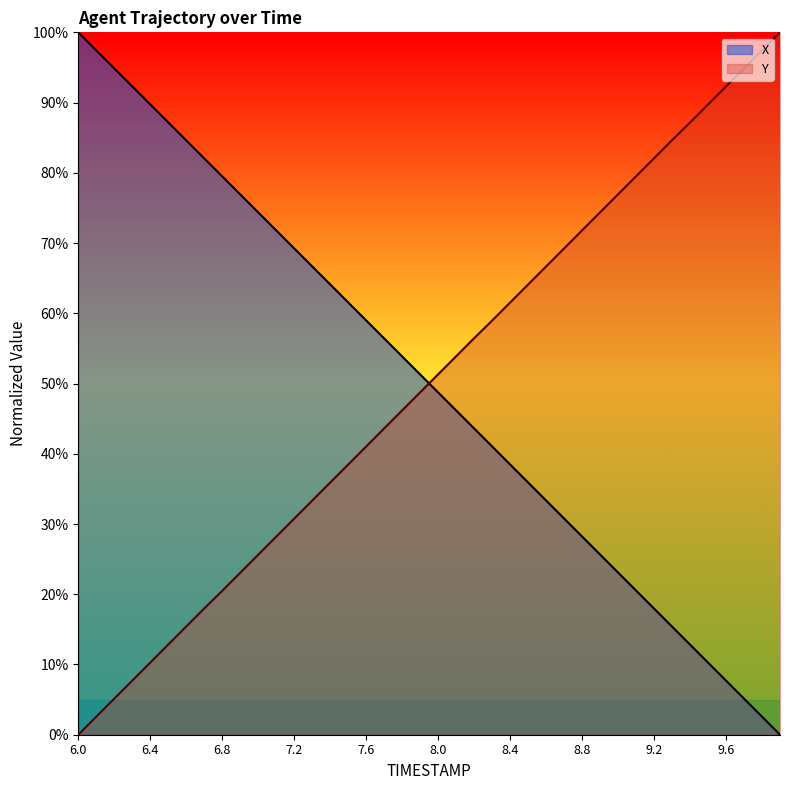

What is the difference between the maximum and minimum values in the X series?

100.0